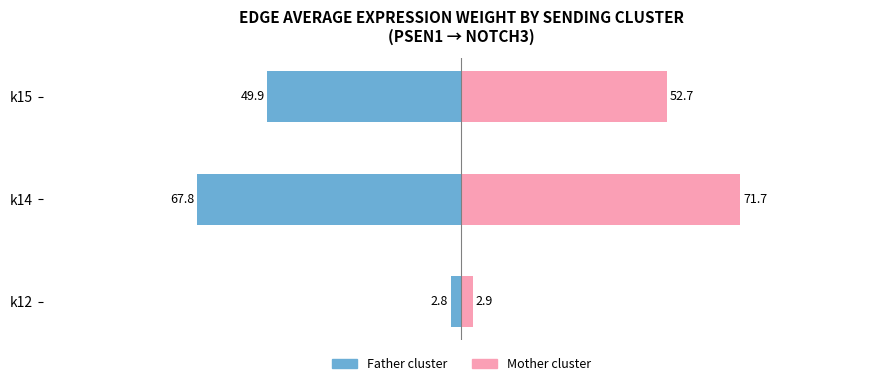

What is the difference between the second highest and minimum values in the Mother series?

49.8